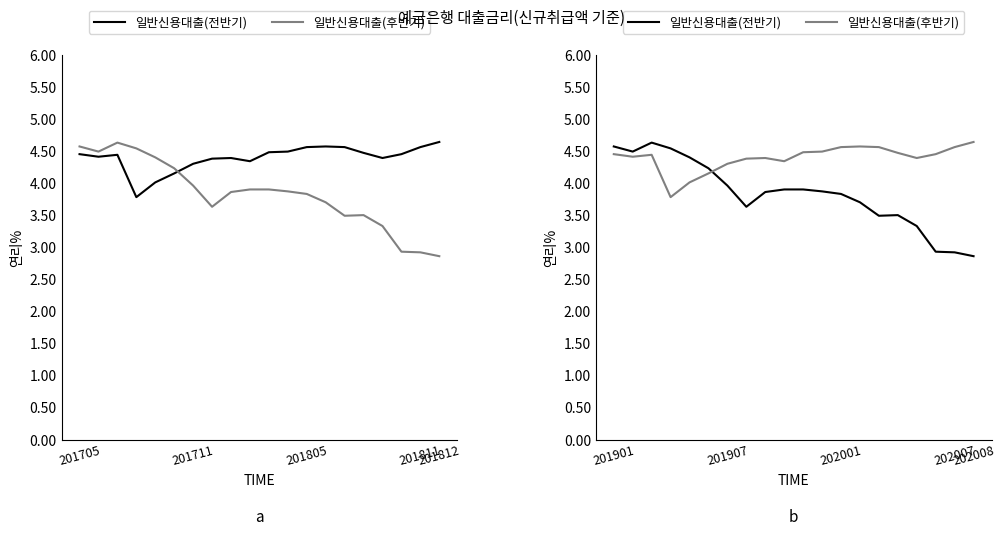

What is the value of the 일반신용대출(전반기) point at the 4th from the left?

4.5